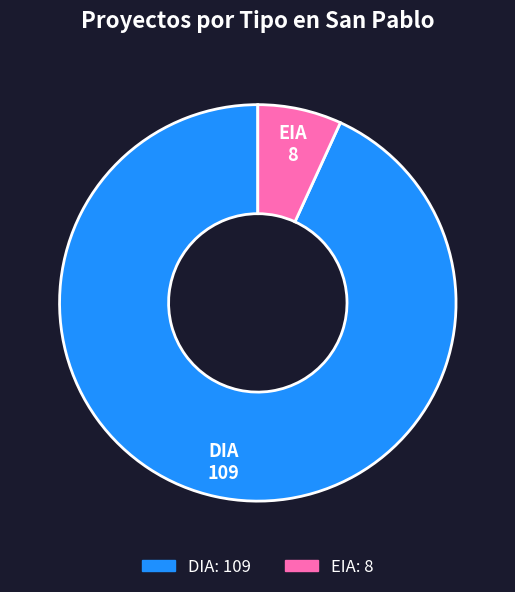

Which category has the biggest portion of the pie?

DIA